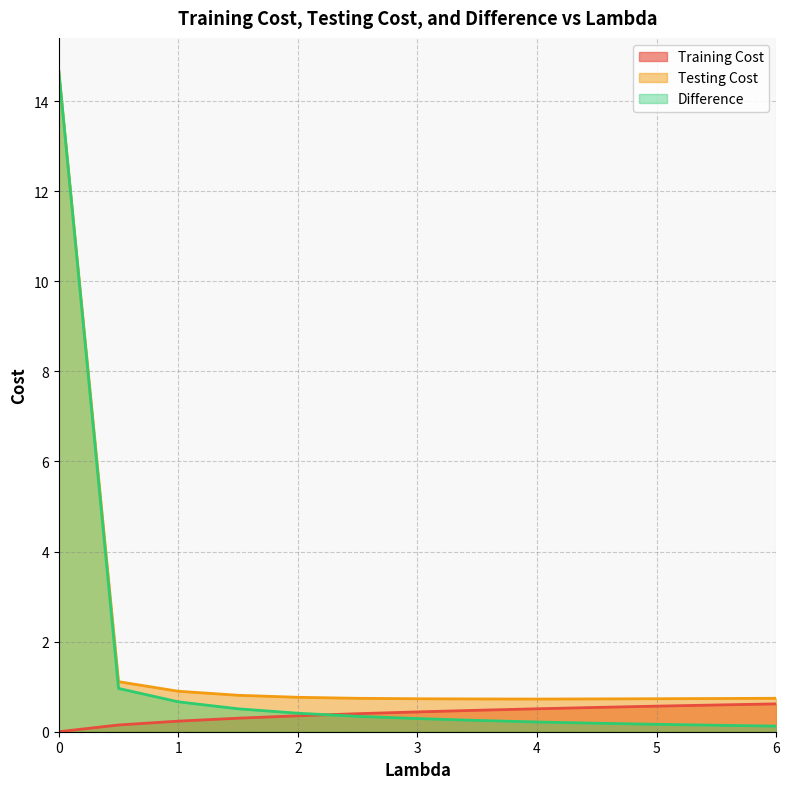

What is the average value of the Difference series?

1.5